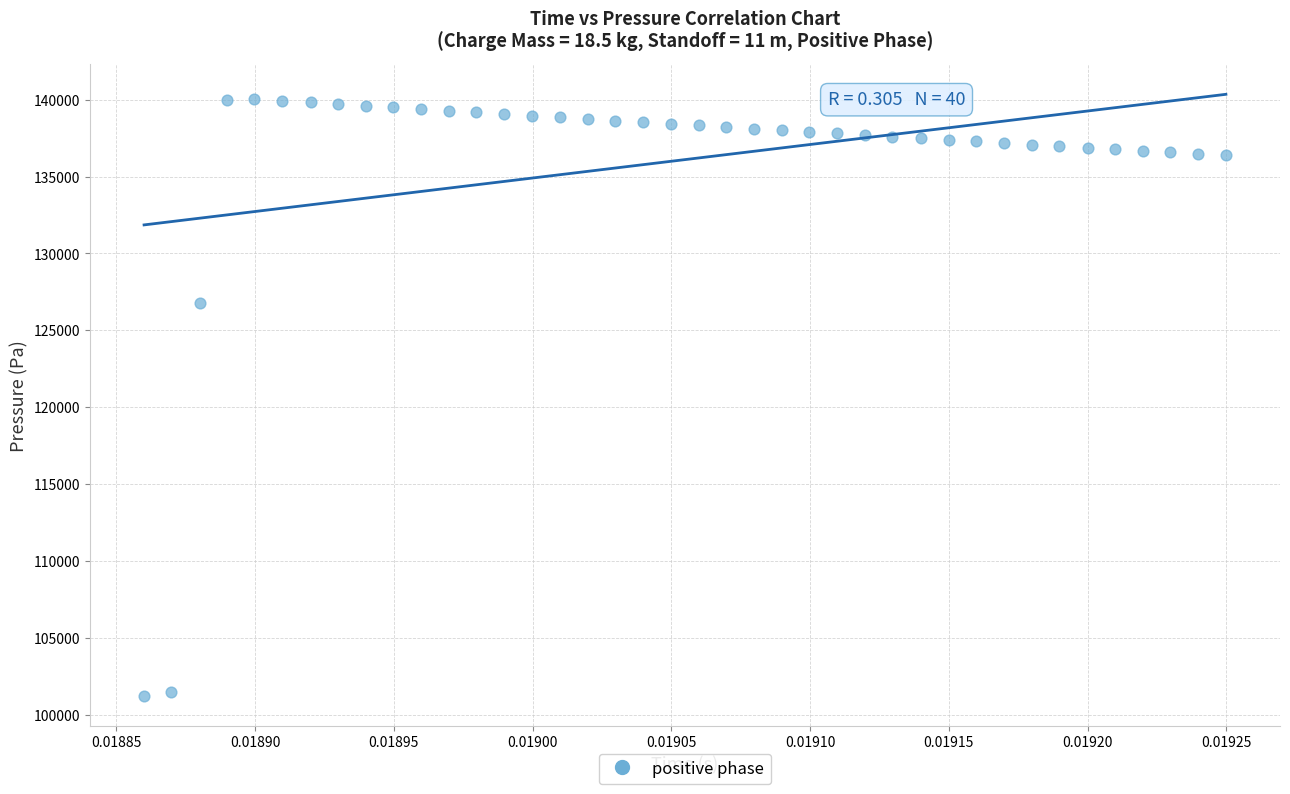

What is the range of Y values (max minus min)?

38857.8